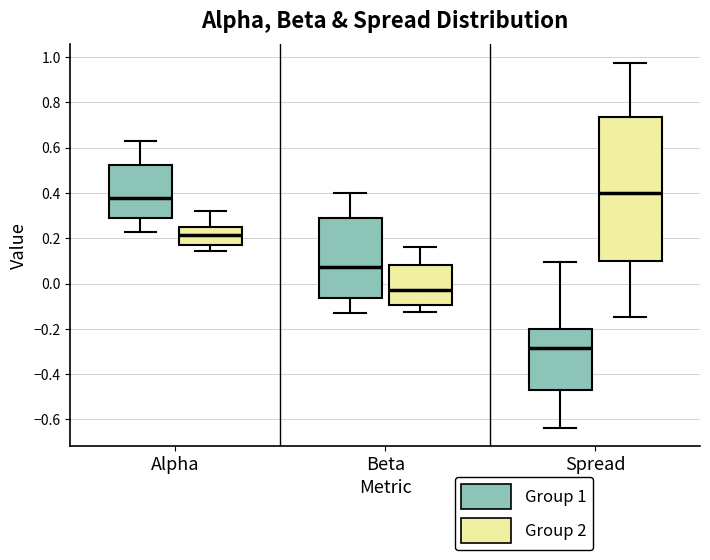

Reading left to right, read every box against the y-axis: the position of its median line, the range the box covers, and the ends of its whiskers. The values are not printed on the chart, so give them approximately, as read against the axis.

Alpha (Group 1): median 0.38, box 0.28 to 0.52, whiskers 0.22 to 0.64
Alpha (Group 2): median 0.22, box 0.16 to 0.26, whiskers 0.14 to 0.32
Beta (Group 1): median 0.08, box -0.06 to 0.30, whiskers -0.14 to 0.40
Beta (Group 2): median -0.02, box -0.10 to 0.08, whiskers -0.12 to 0.16
Spread (Group 1): median -0.28, box -0.46 to -0.20, whiskers -0.64 to 0.10
Spread (Group 2): median 0.40, box 0.10 to 0.74, whiskers -0.14 to 0.98